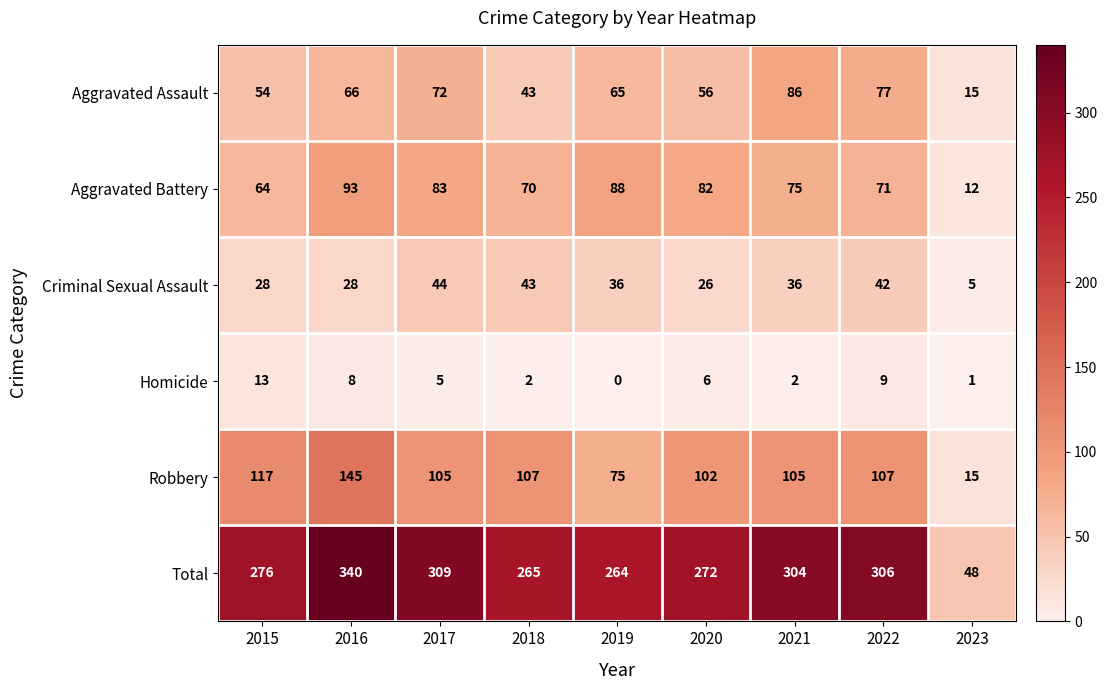

Which series has the widest spread of values?

Total